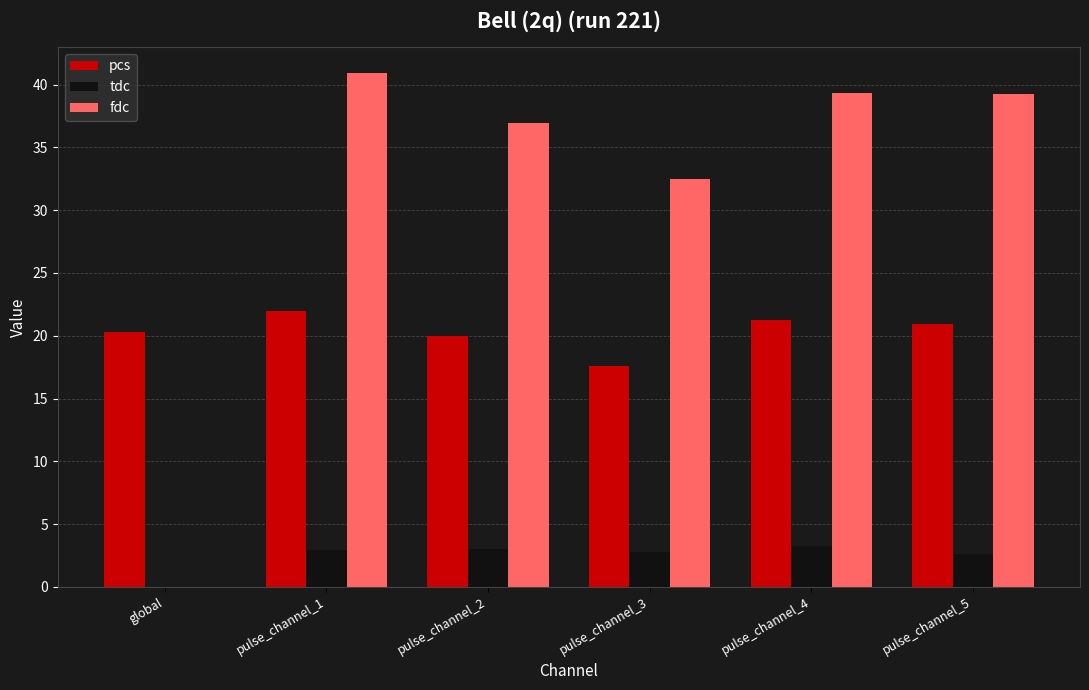

How many groups of bars are there?

6